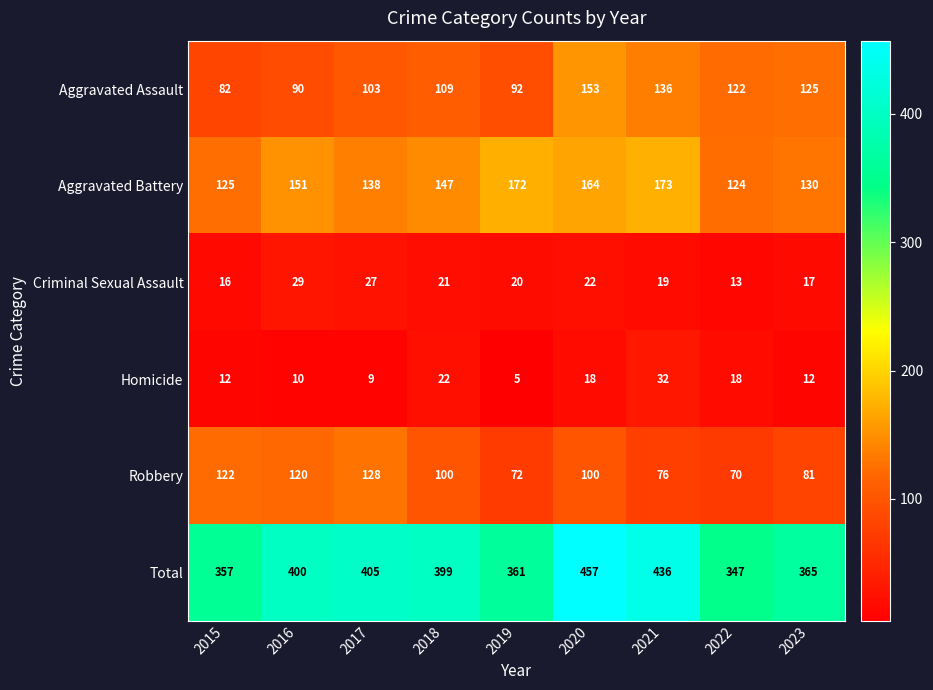

At how many categories does at least one series exceed 76?

9